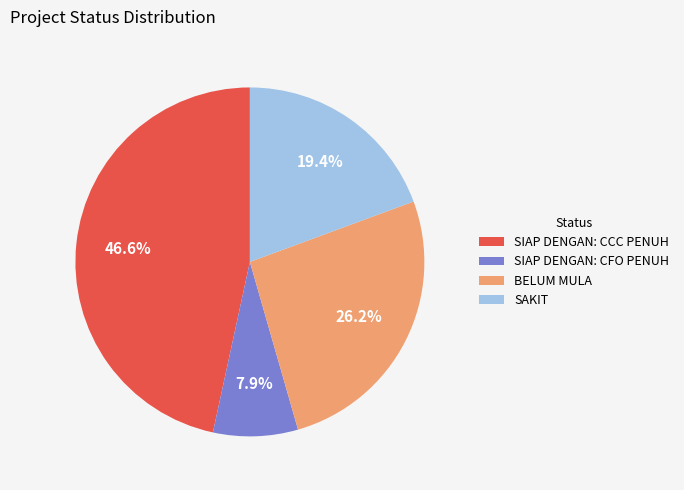

Combined, do BELUM MULA and SIAP DENGAN: CCC PENUH account for over 50%?

Yes